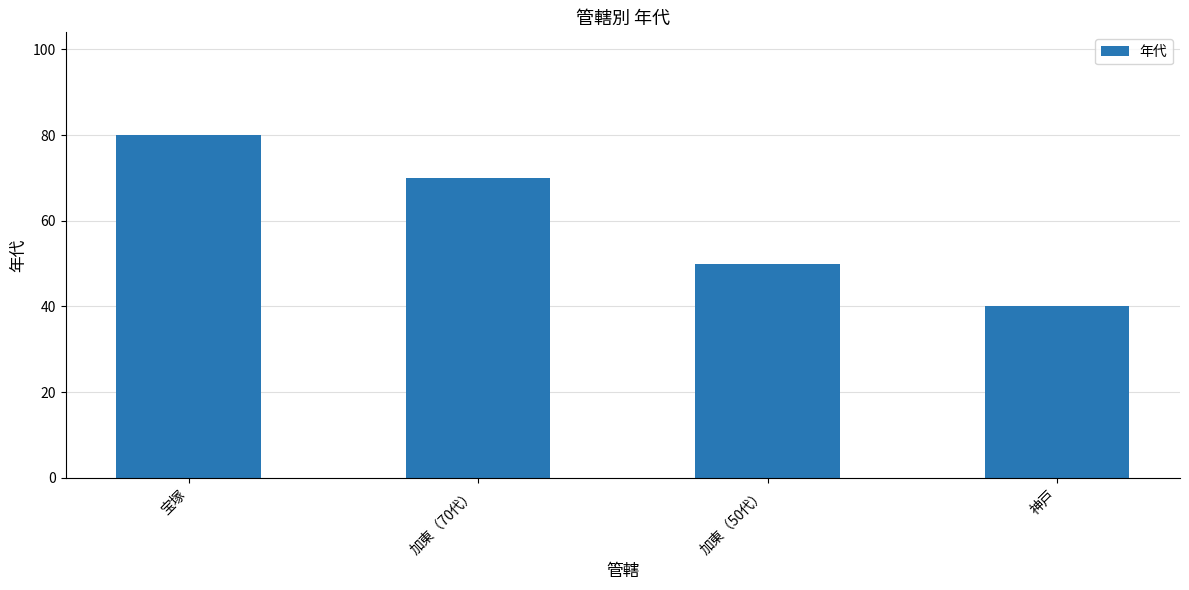

Which category has the lowest value across all series?

神戸